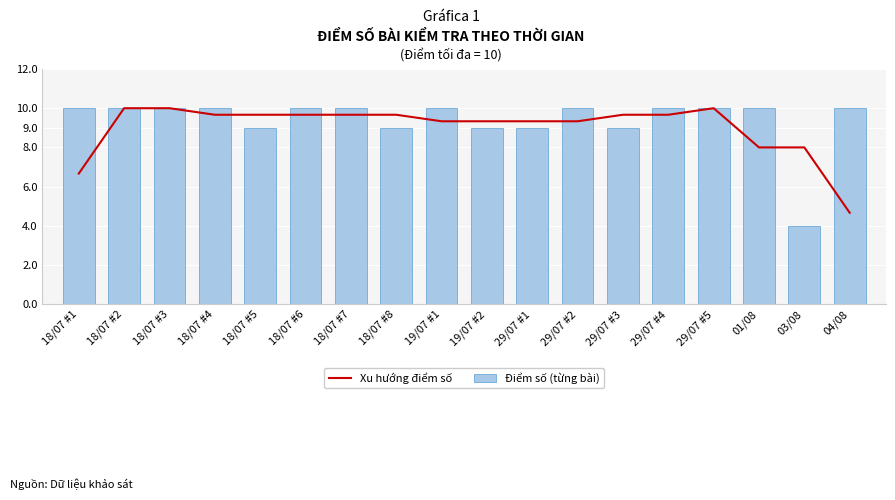

What is the difference between the maximum and second lowest values in the Xu hướng điểm số series?

3.3